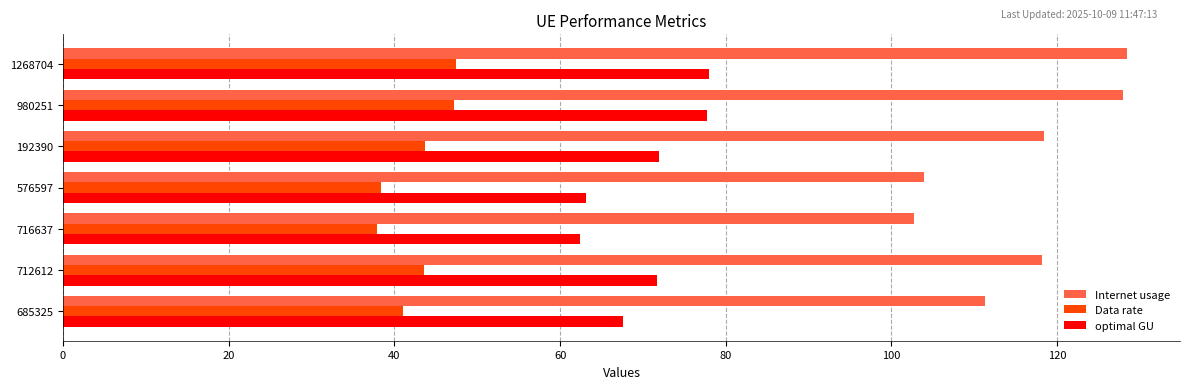

What is the average value of the Data rate series?

42.8